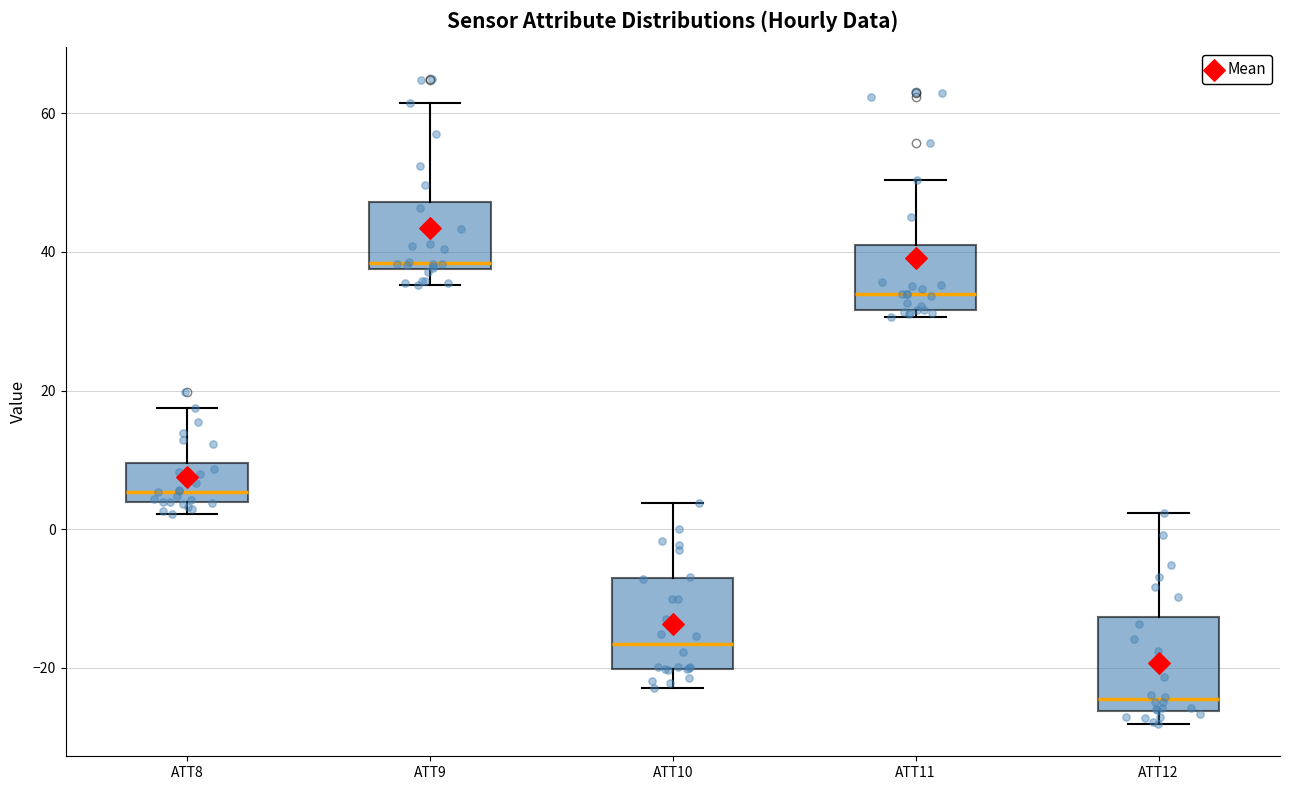

Reading left to right, read every box against the y-axis: the position of its median line, the range the box covers, and the ends of its whiskers. The values are not printed on the chart, so give them approximately, as read against the axis.

ATT8: median 6, box 4 to 10, whiskers 2 to 18
ATT9: median 38 (just above the box's lower edge), box 38 to 48, whiskers 36 to 62
ATT10: median -16, box -20 to -8, whiskers -22 to 4
ATT11: median 34, box 32 to 40, whiskers 30 to 50
ATT12: median -24, box -26 to -12, whiskers -28 to 2